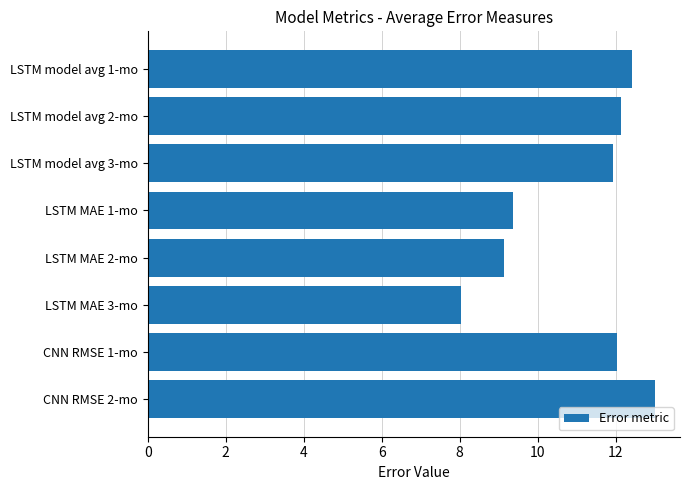

What is the label of the 3rd bar from the bottom?

LSTM MAE 3-mo